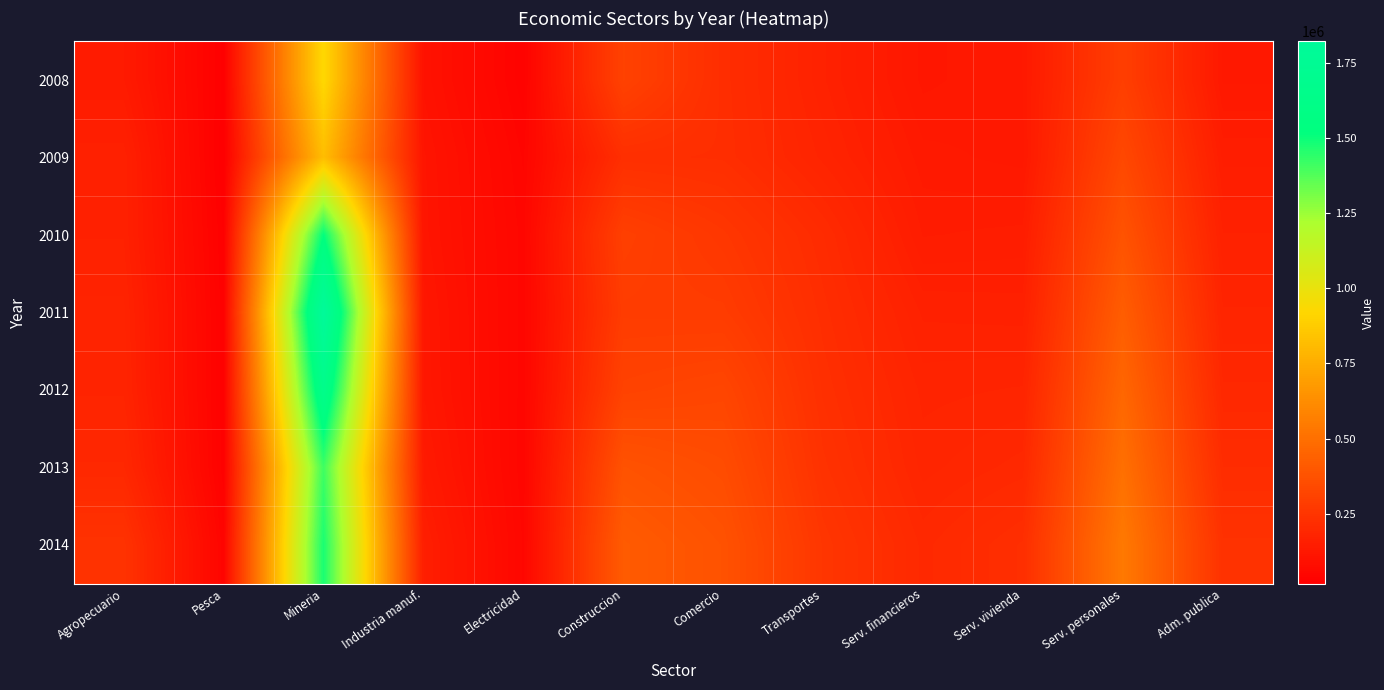

At which category does the chart reach its minimum across all series?

Pesca